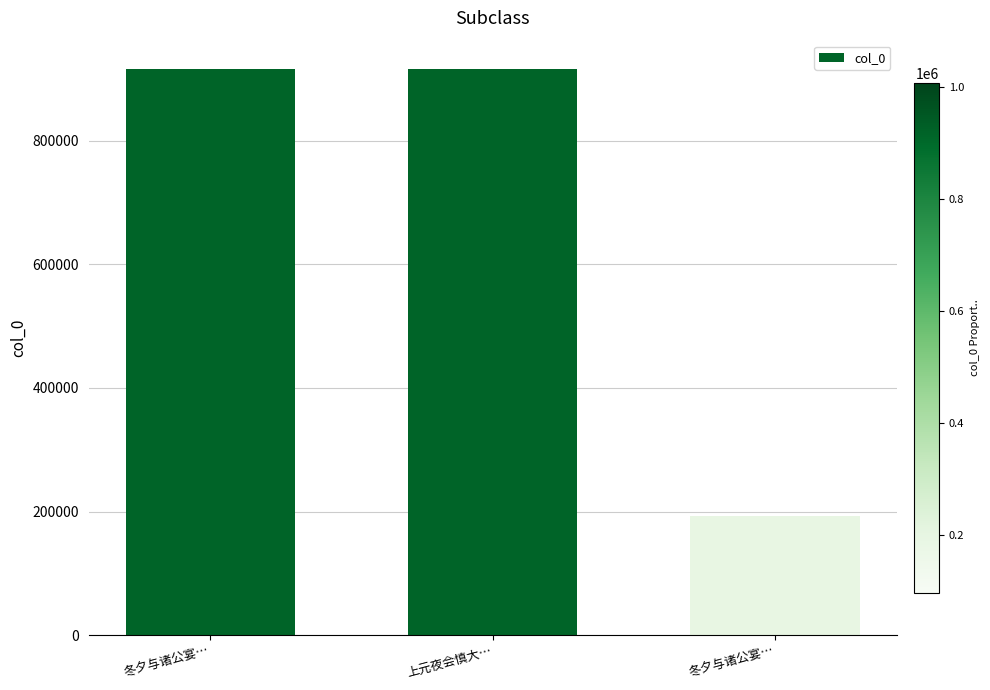

What is the value of the 1st bar from the left?

916332